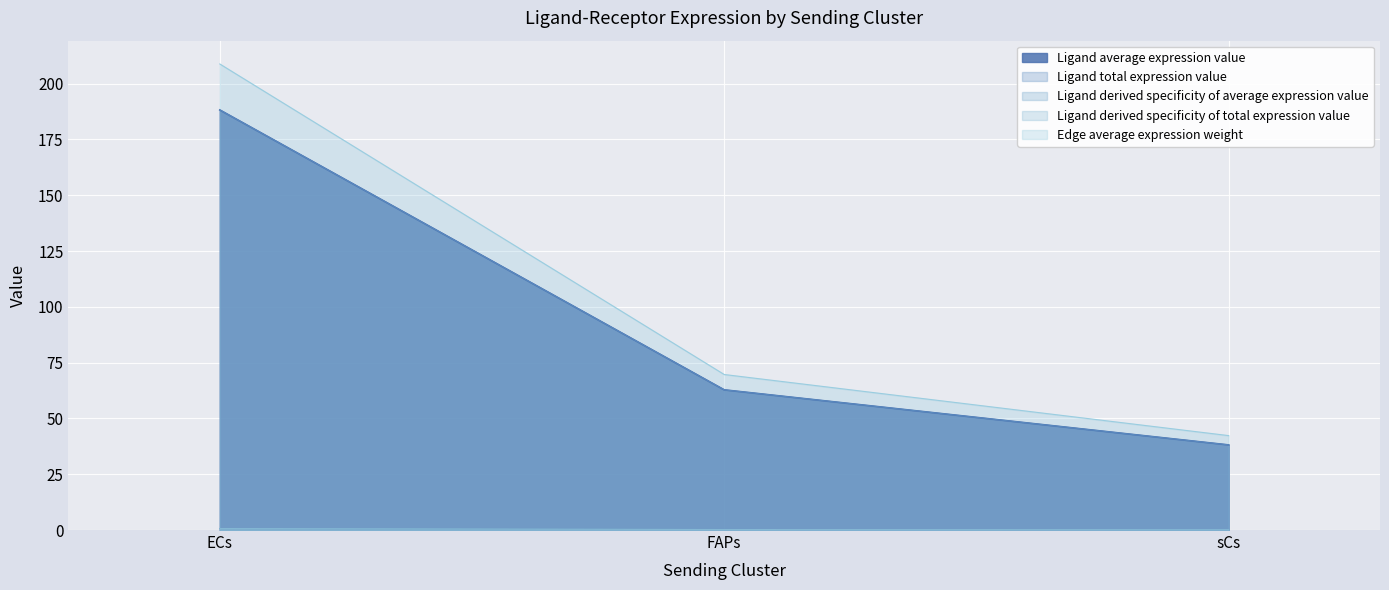

What is the label of the 3rd point from the right?

ECs